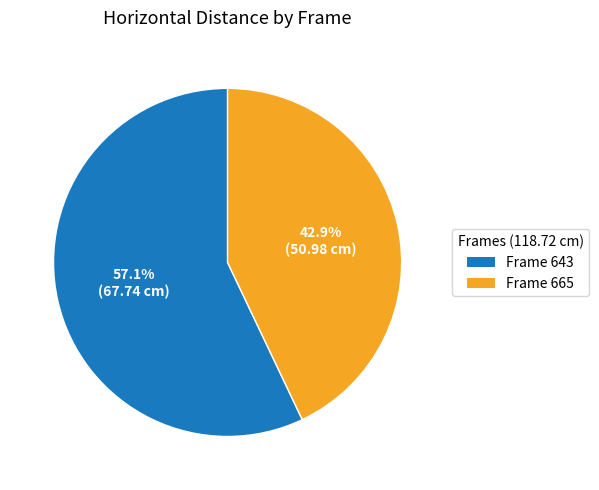

Is there a majority slice in this chart?

Yes